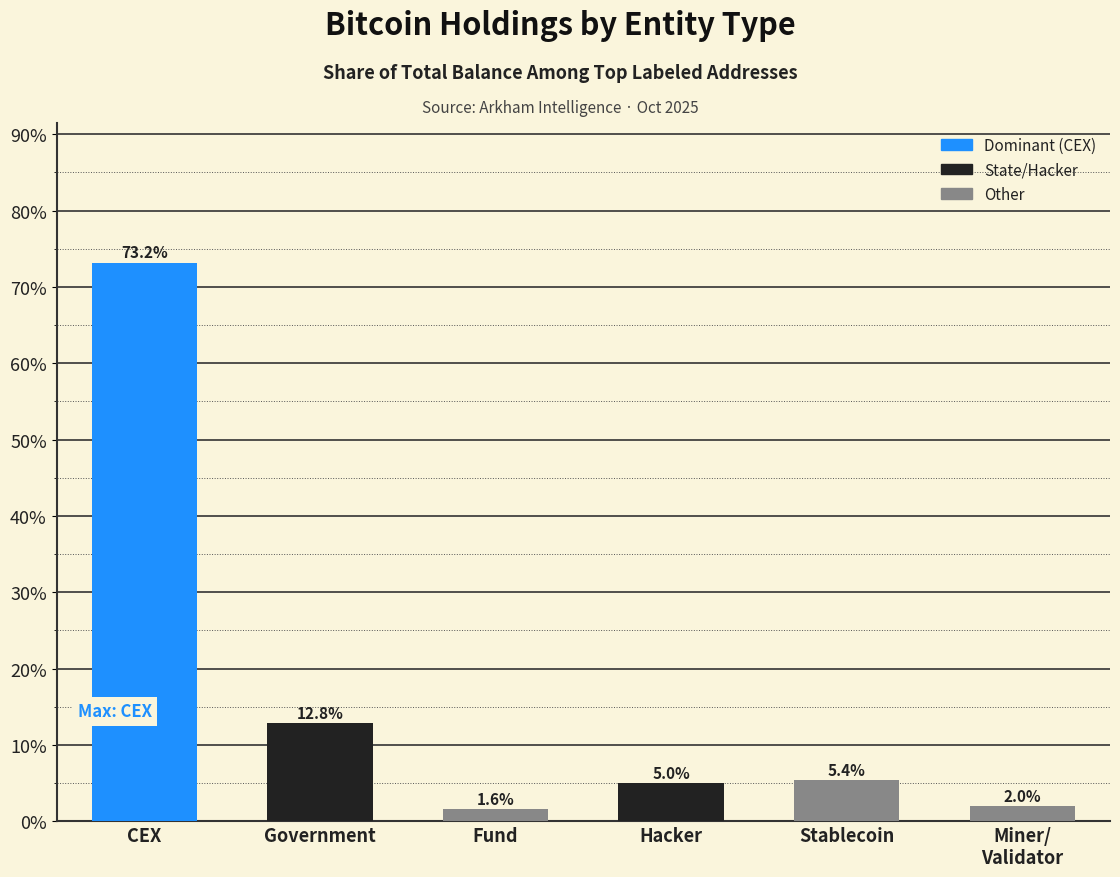

List the labels in order of value, largest first.

CEX, Government, Stablecoin, Hacker, Miner/
Validator, Fund